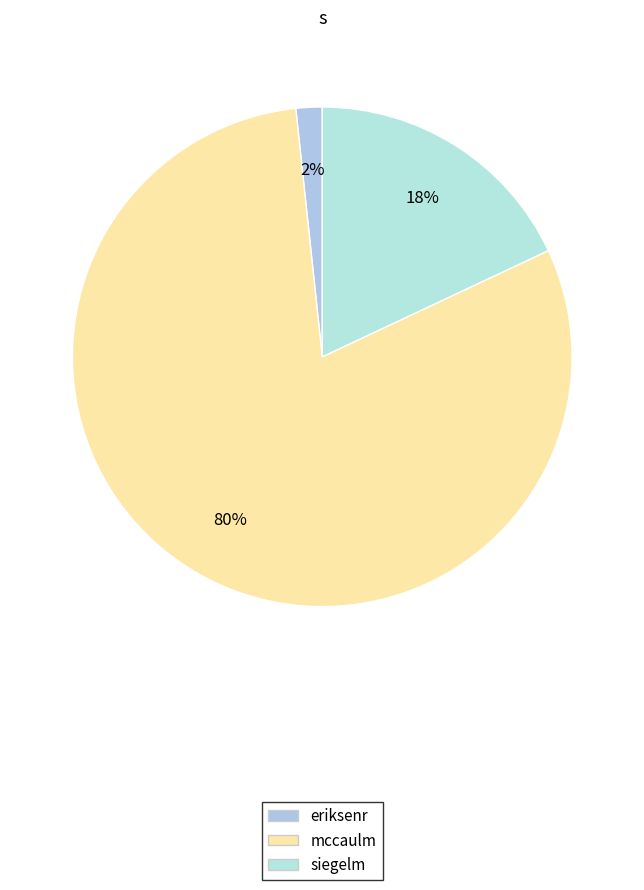

Rank the categories by value from lowest to highest.

eriksenr, siegelm, mccaulm